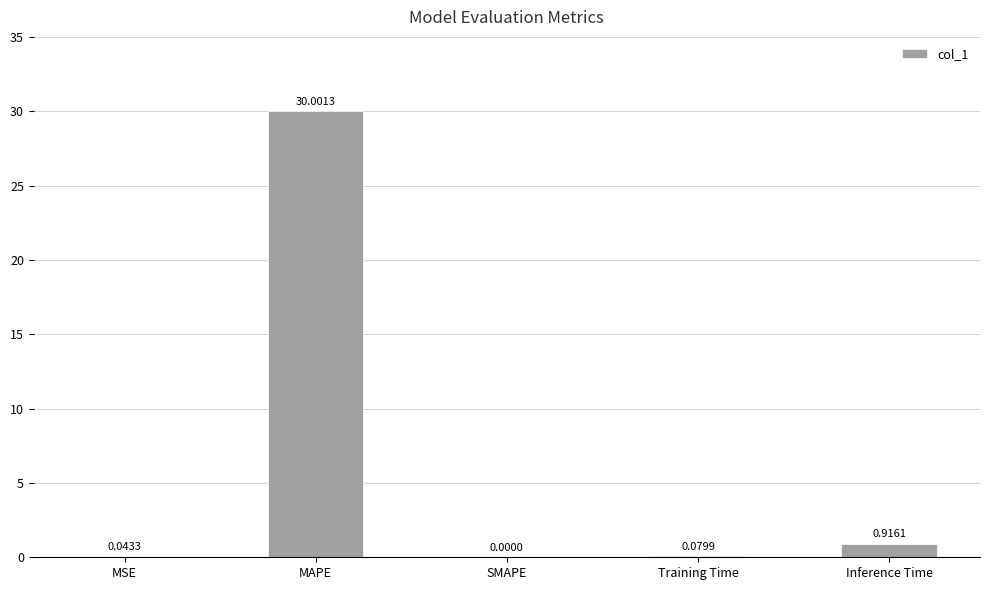

What is the sum of the values at SMAPE and MAPE?

30.0